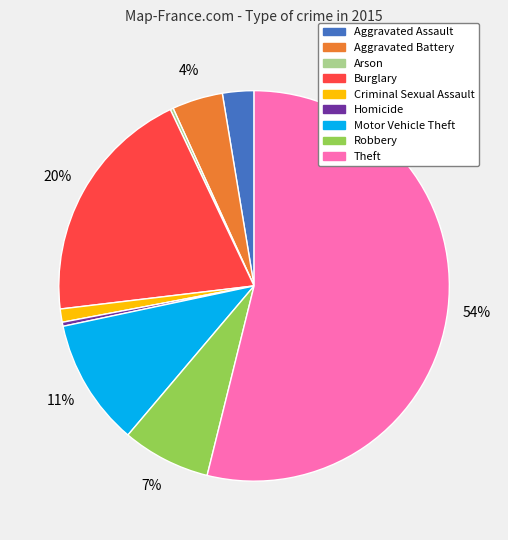

To the nearest percent, what is the difference between the largest and smallest slice percentages?

54%